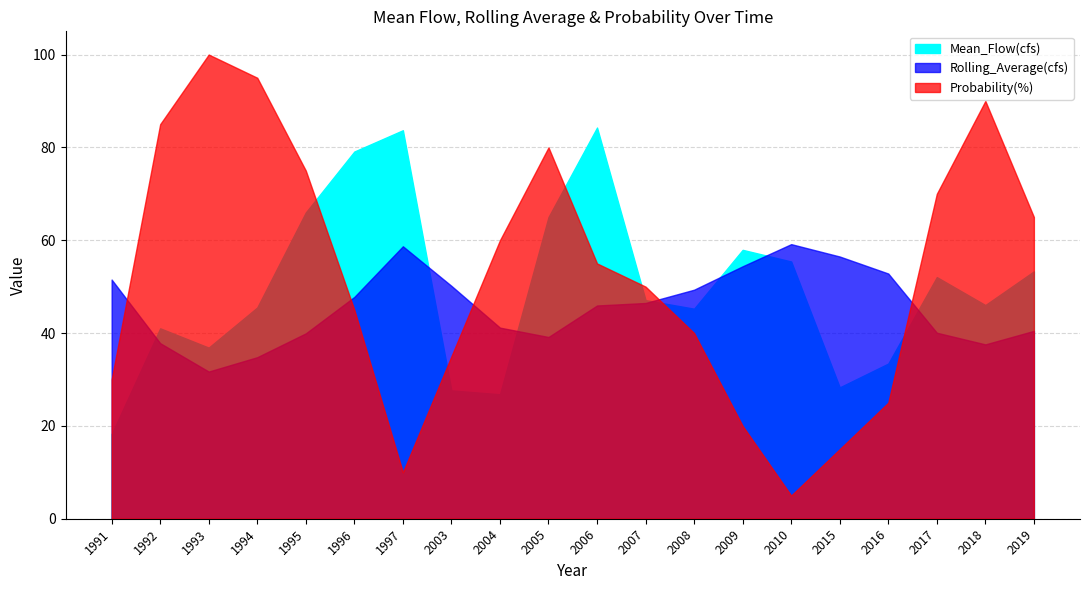

What is the sum of the Probability(%) values at 2005 and 1992?

165.0